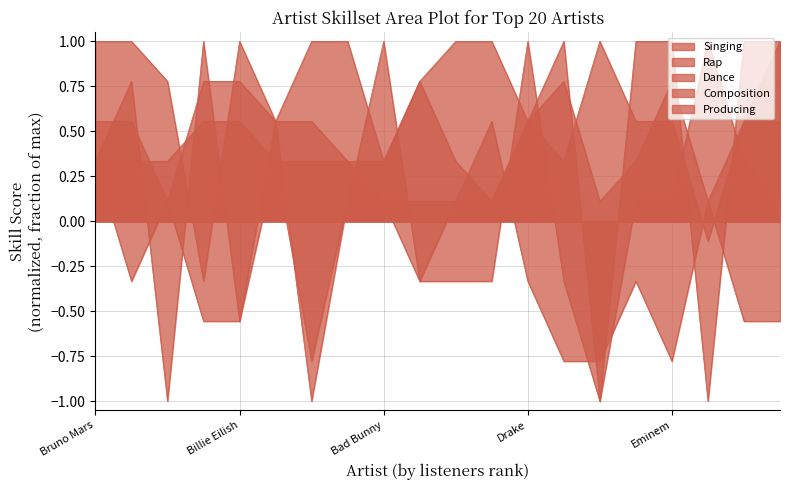

What is the total value across all series at Bruno Mars?

2.6